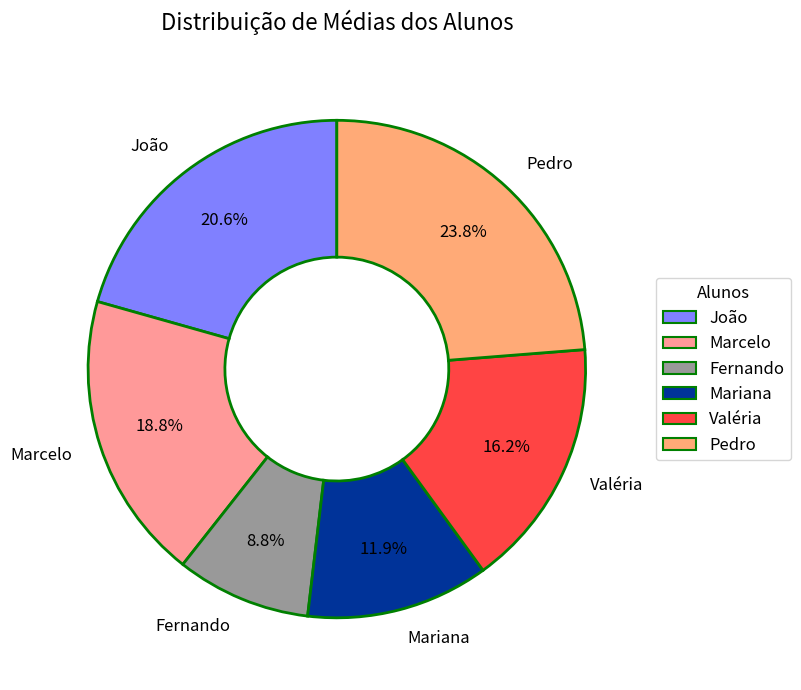

Approximately how many times larger is the value at Valéria compared to Mariana?

1.4